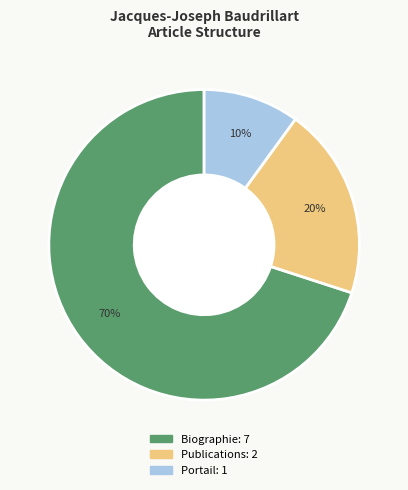

The Biographie slice represents 55% of the pie. True or false?

False